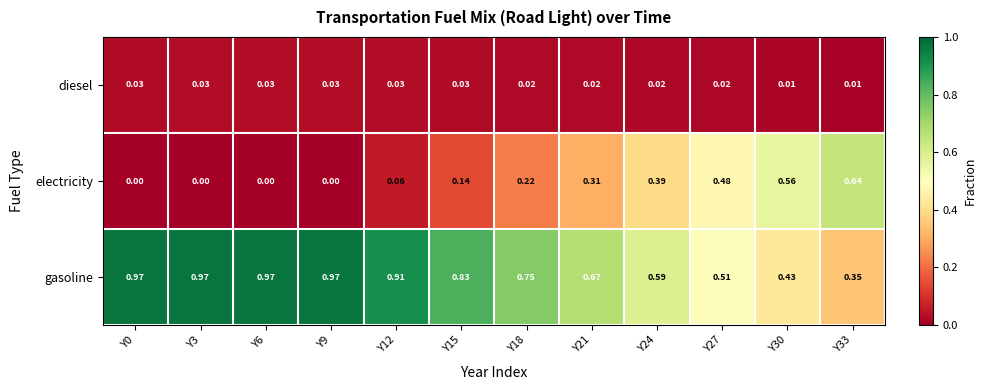

Which series has the largest total across all categories?

gasoline